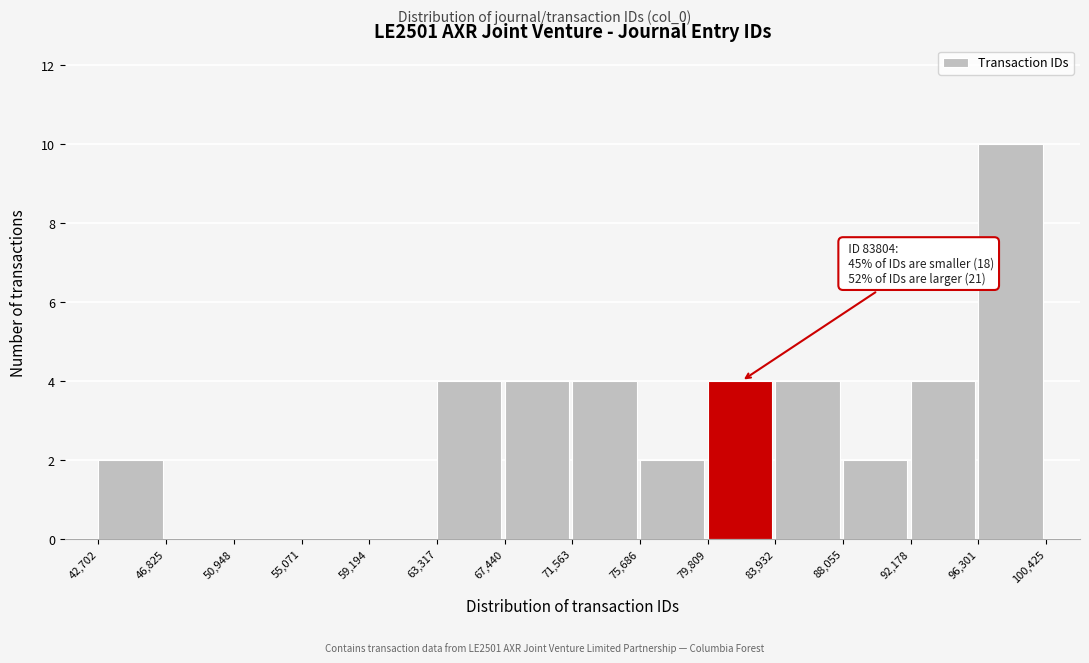

Over which range of the x-axis is the bar tallest?

96,301 to 100,425